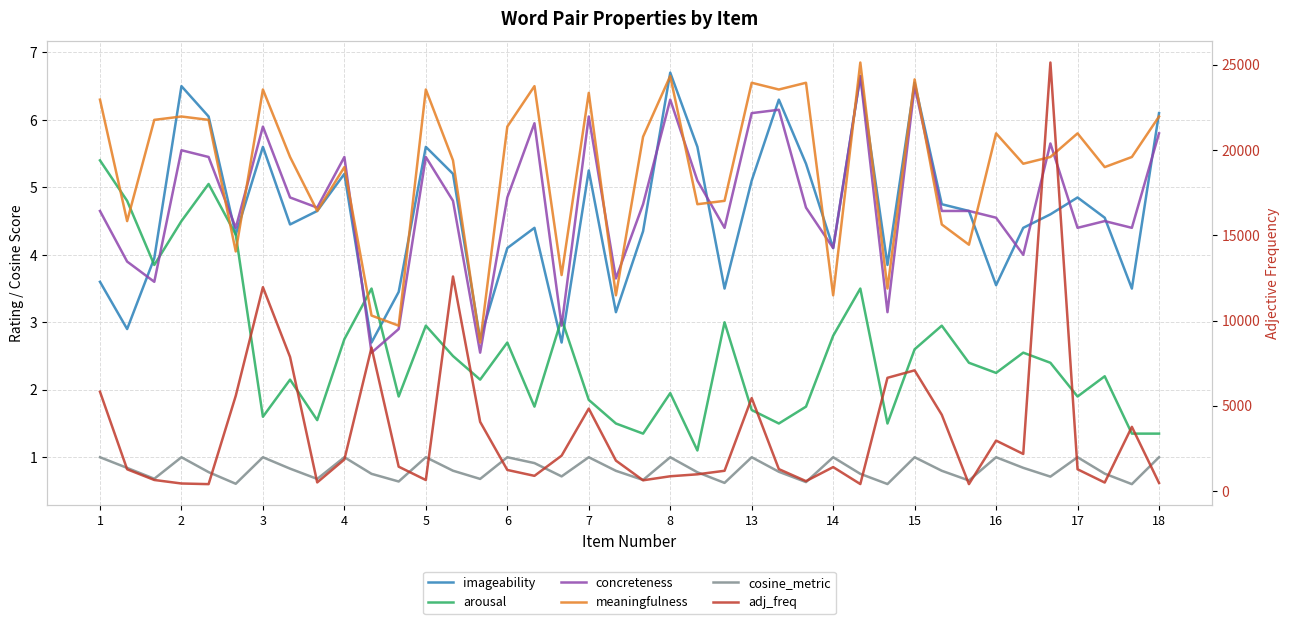

What are all the series names shown in the legend?

imageability, arousal, concreteness, meaningfulness, cosine_metric, adj_freq